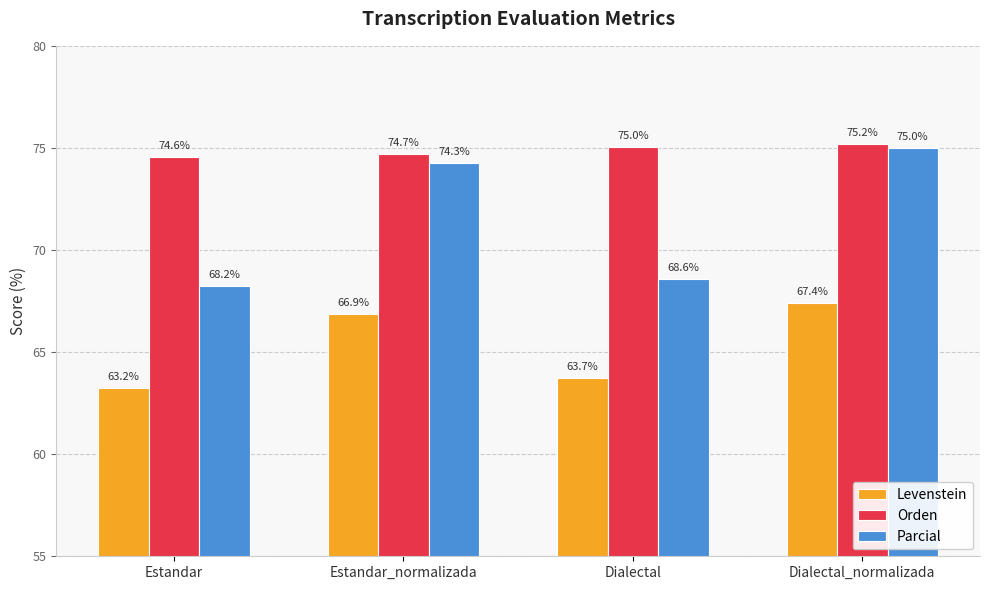

How many bars are there in each group?

3